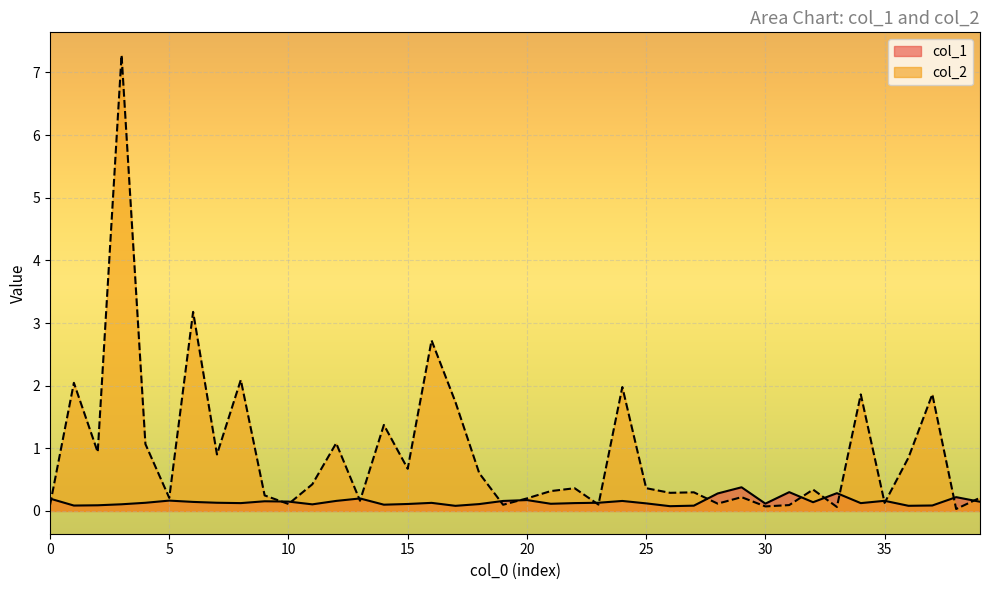

What is the maximum value shown in the chart?

7.3